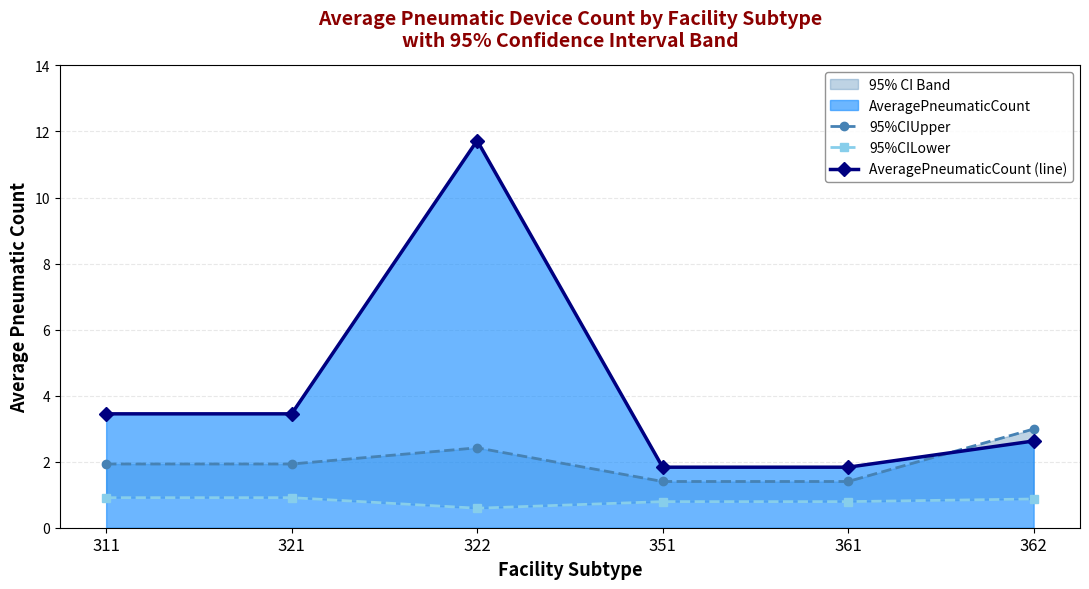

At which label does 95%CIUpper reach its minimum?

351